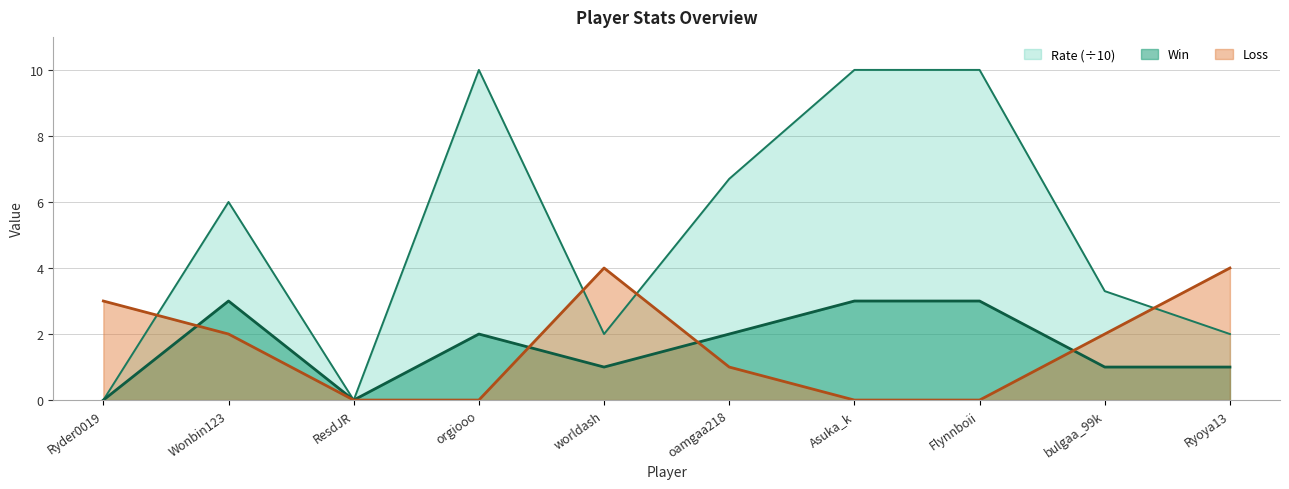

Which category has the lowest value in the Win series?

Ryder0019